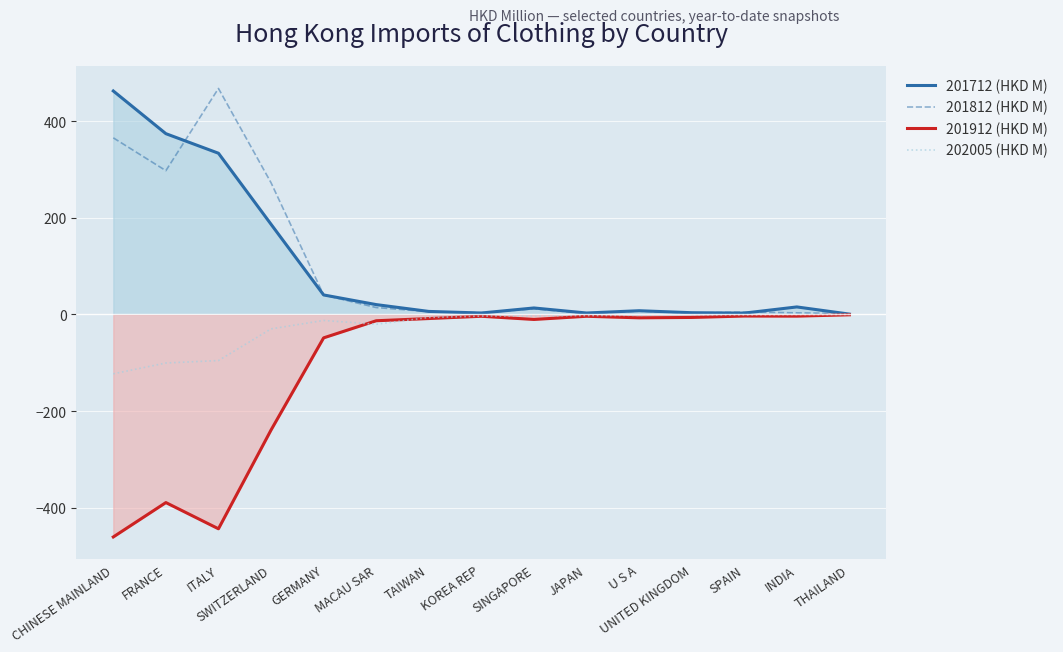

List the labels in order of 201812 (HKD M) value, largest first.

ITALY, CHINESE MAINLAND, FRANCE, SWITZERLAND, GERMANY, MACAU SAR, SINGAPORE, U S A, TAIWAN, SPAIN, KOREA REP, INDIA, UNITED KINGDOM, JAPAN, THAILAND